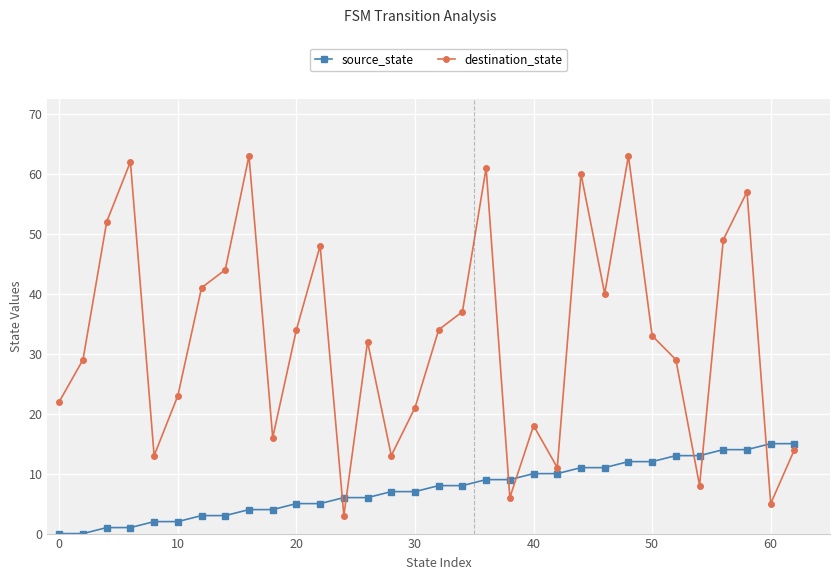

What is the sum of all destination_state values?

1041